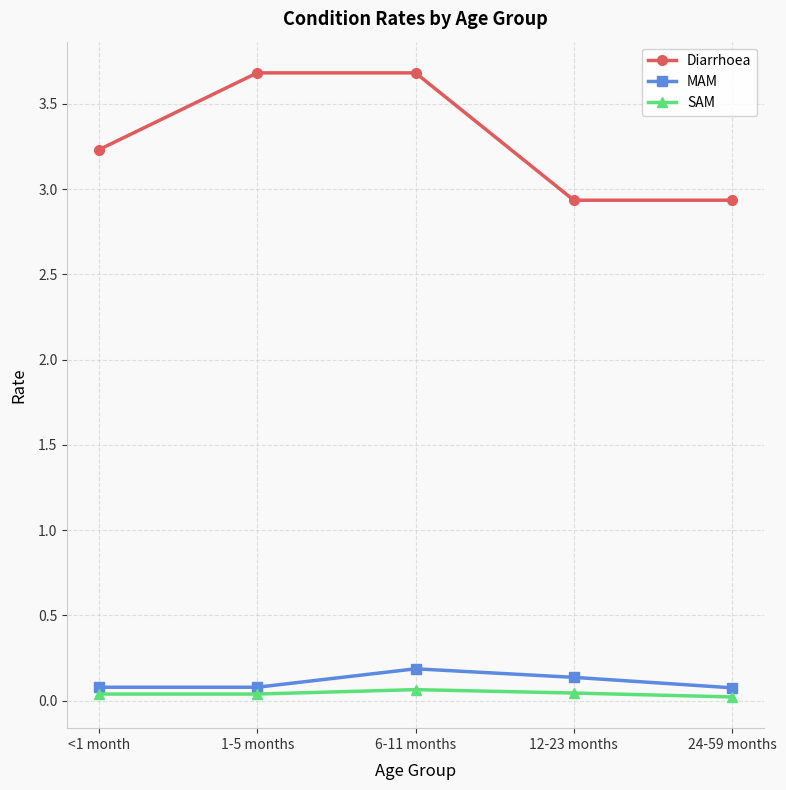

True or false: MAM has more than 0 points higher than both neighbors.

True